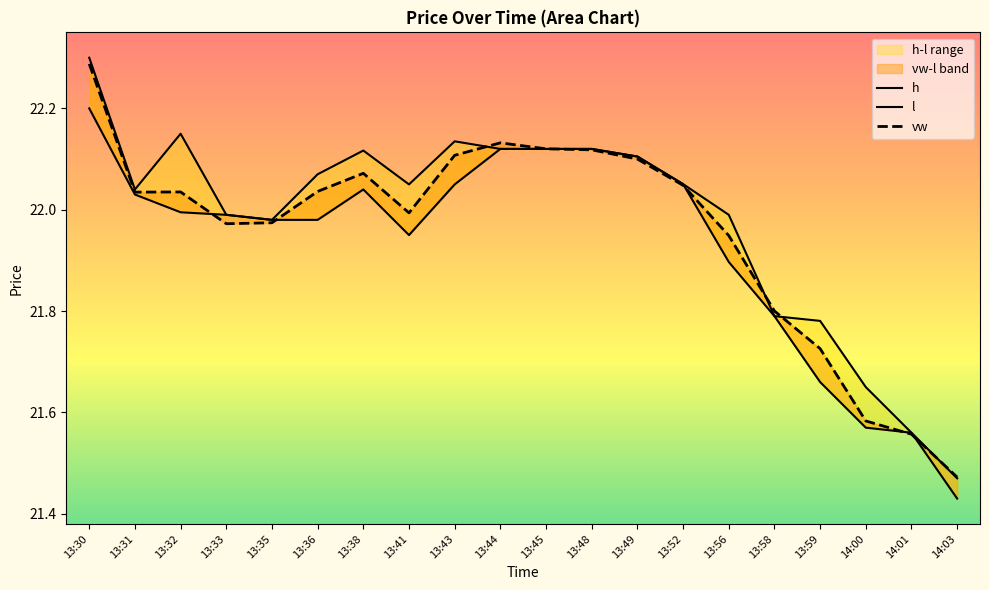

Reading left to right, extract all data points from this chart.

h: 22.3	22.0	22.1	22.0	22.0	22.1	22.1	22.1	22.1	22.1	22.1	22.1	22.1	22.1	22.0	21.8	21.8	21.6	21.6	21.5
l: 22.2	22.0	22.0	22.0	22.0	22.0	22.0	21.9	22.1	22.1	22.1	22.1	22.1	22.1	21.9	21.8	21.7	21.6	21.6	21.4
vw: 22.3	22.0	22.0	22.0	22.0	22.0	22.1	22.0	22.1	22.1	22.1	22.1	22.1	22.0	21.9	21.8	21.7	21.6	21.6	21.5